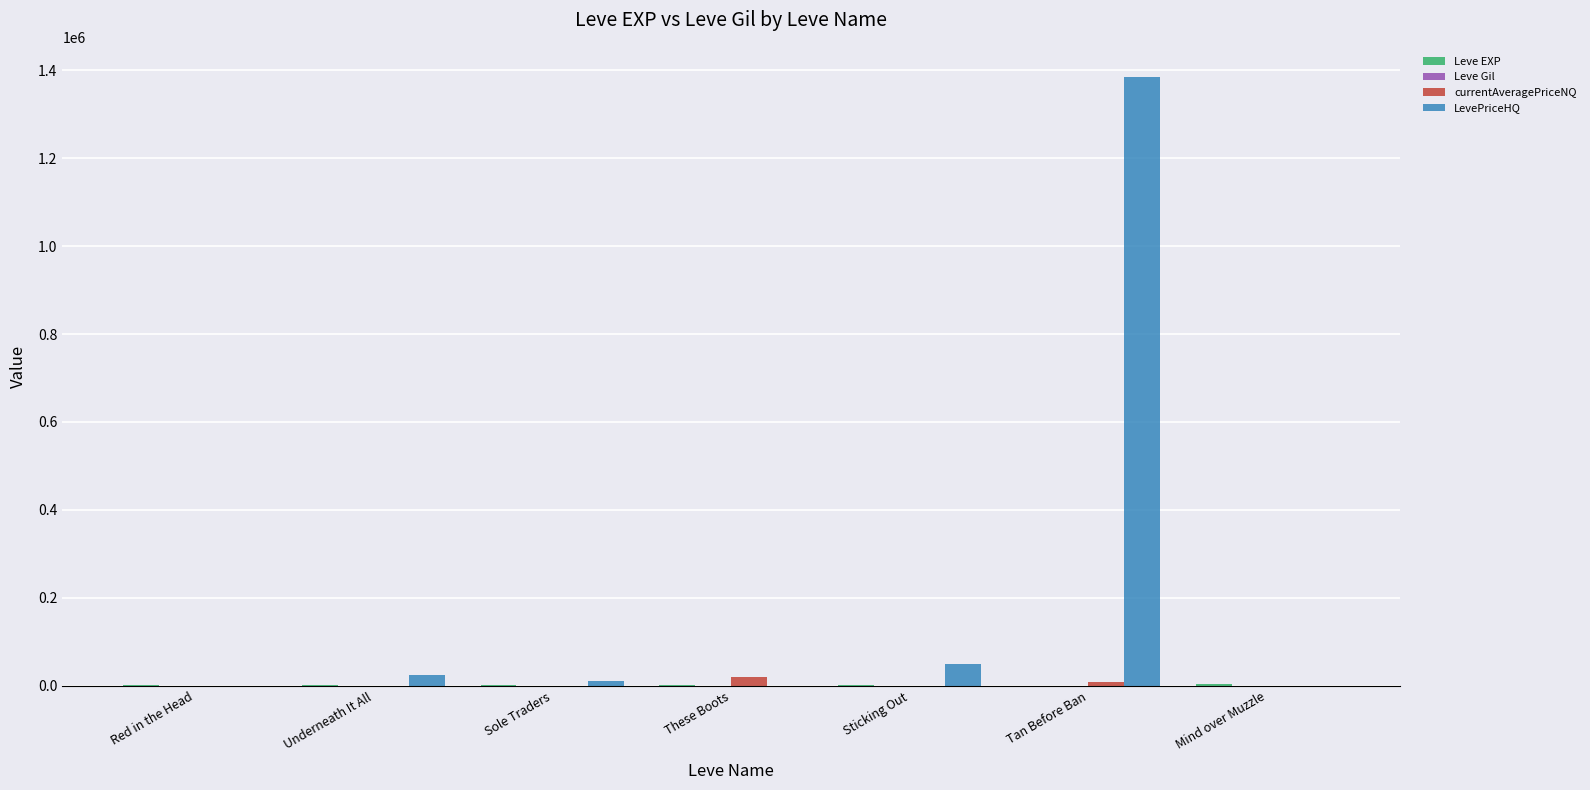

Which label corresponds to the largest value in the chart?

Tan Before Ban